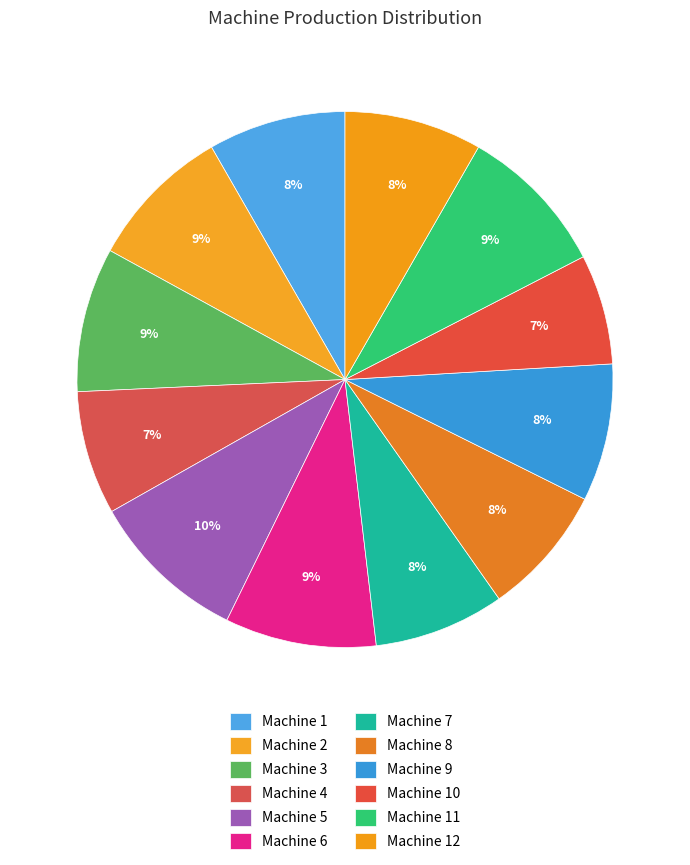

How many segments does this pie chart have?

12